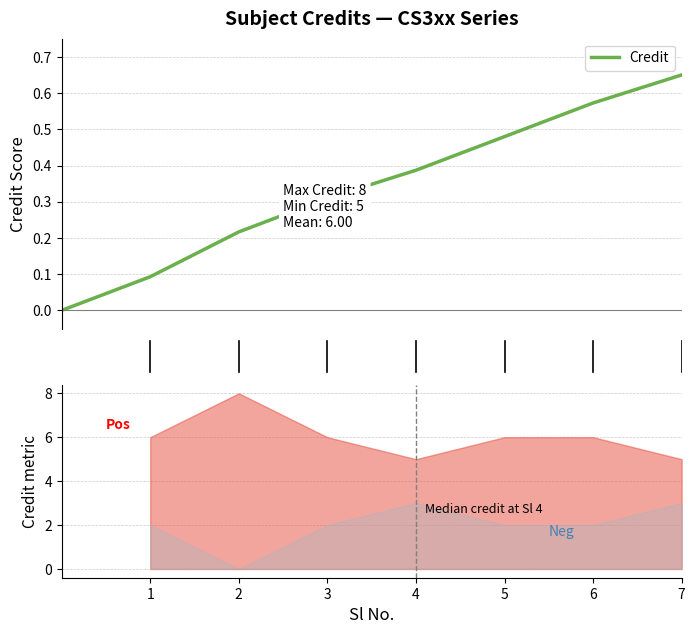

Rank the categories by value from lowest to highest.

0, 1, 2, 3, 4, 5, 6, 7